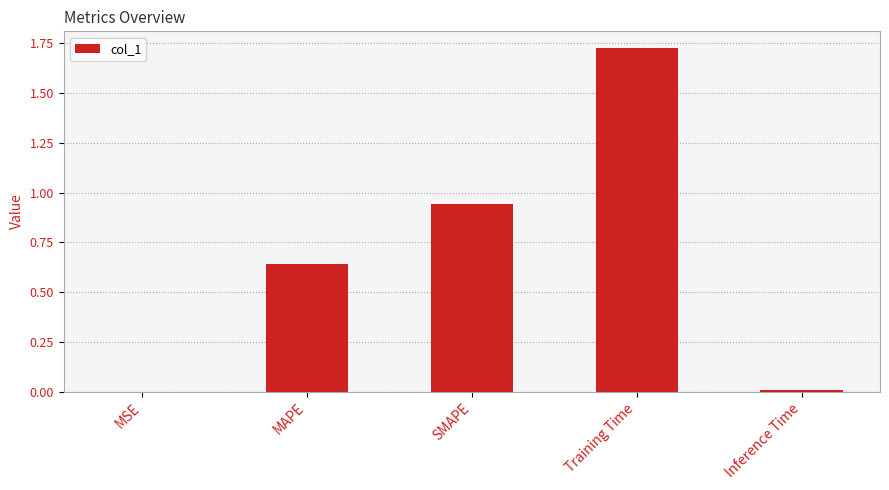

Which category has the highest value across all series?

Training Time